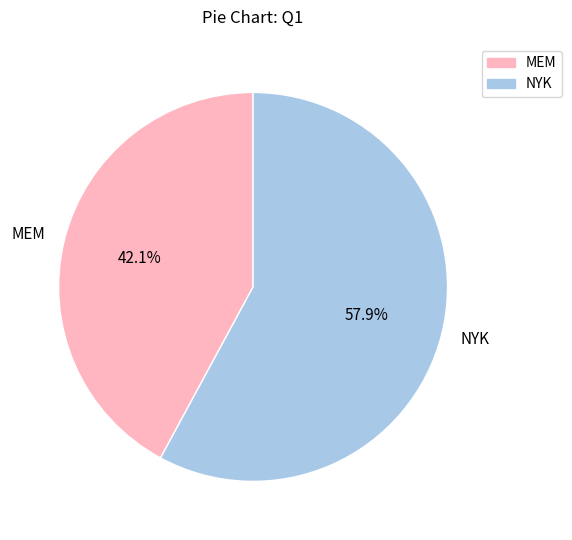

Combined, what portion of the pie is NYK and MEM?

100.0%